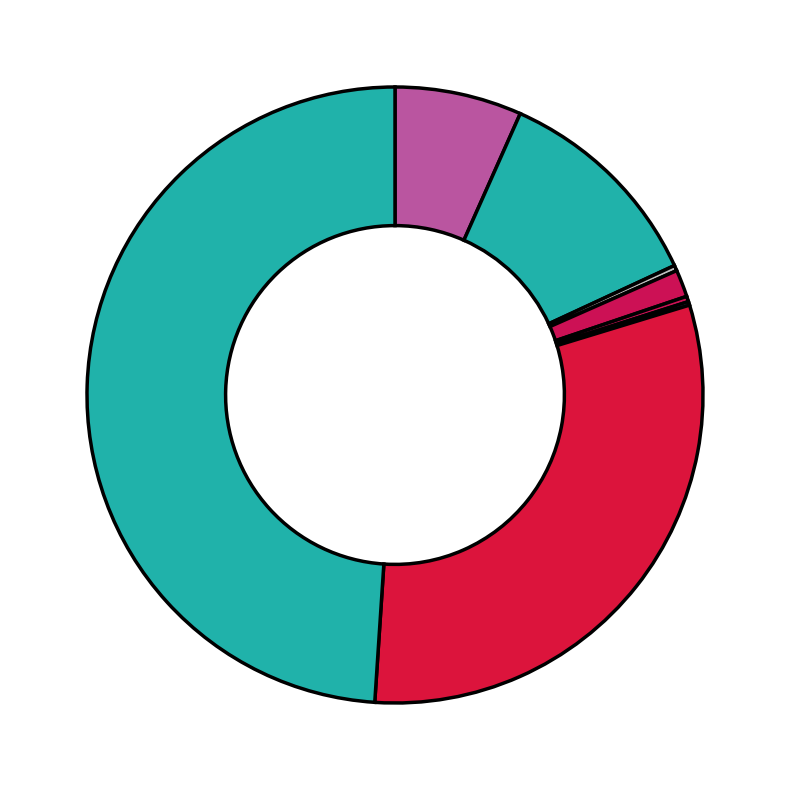

To the nearest percent, what is the difference between the largest and smallest slice percentages?

49%